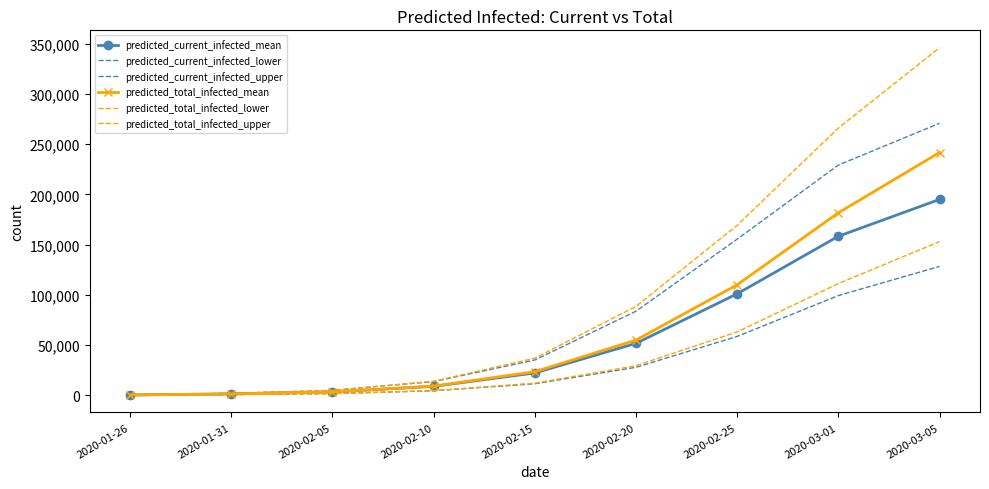

What is the spread (max minus min) of values at 2020-03-05?

217866